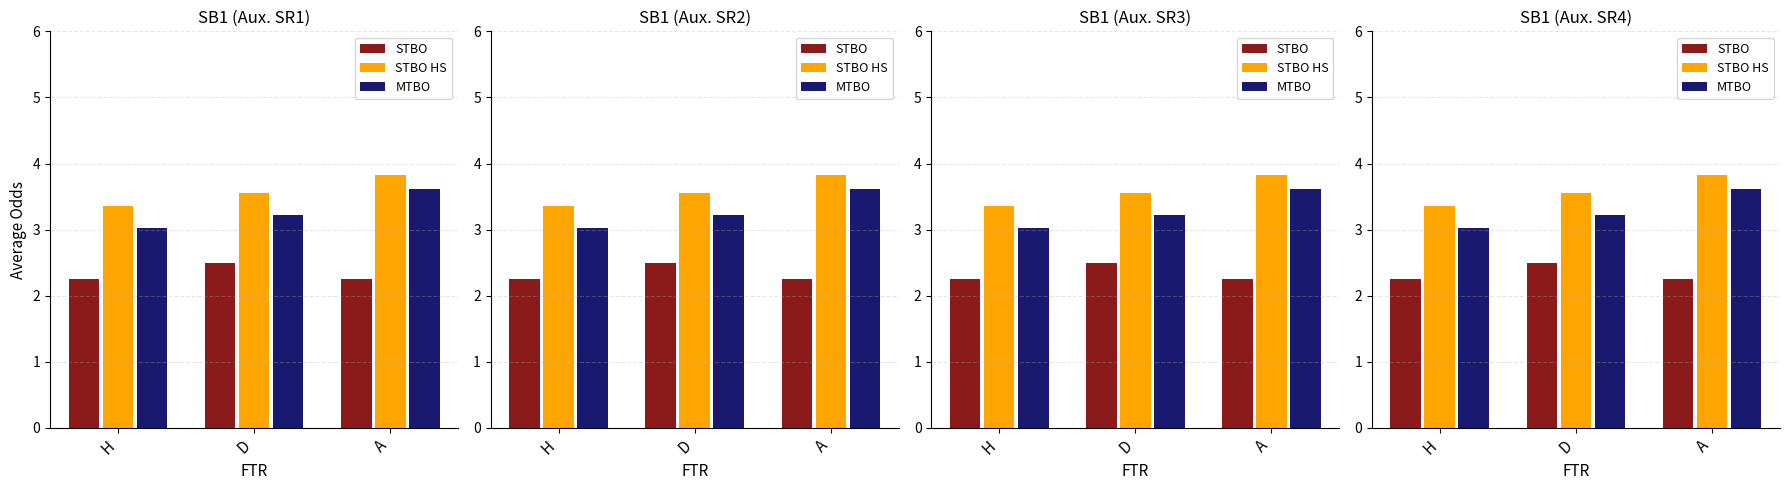

At D, list the series in order from smallest to largest.

STBO, MTBO, STBO HS